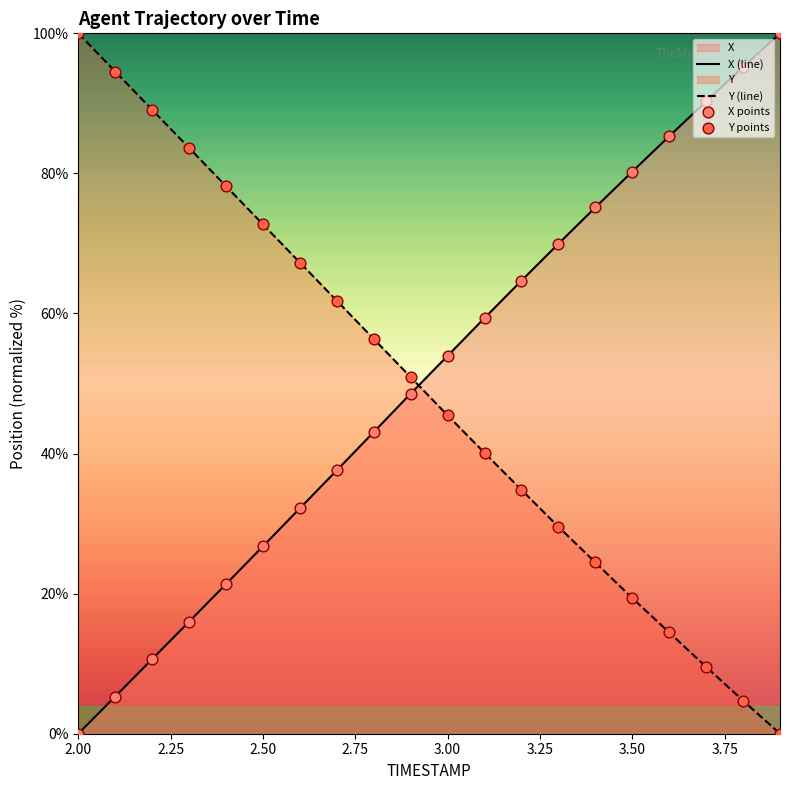

At how many categories does at least one series exceed 84?

7